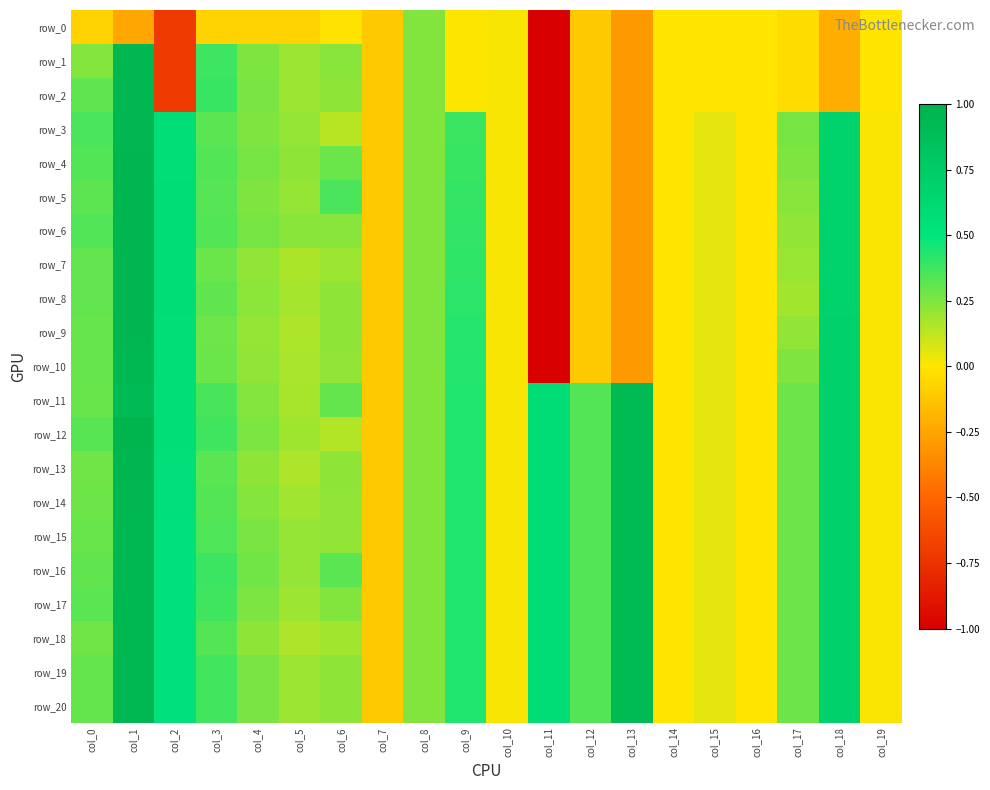

List the labels in order of row_14 value, largest first.

col_1, col_13, col_18, col_11, col_2, col_9, col_3, col_12, col_0, col_17, col_8, col_4, col_6, col_5, col_15, col_10, col_19, col_14, col_16, col_7